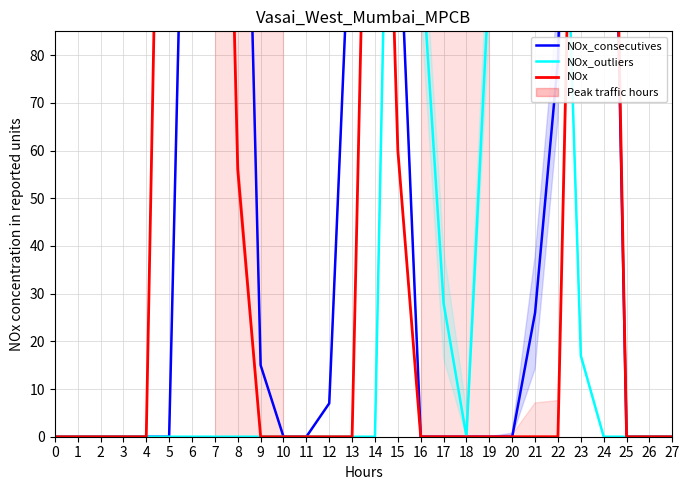

The NOx_outliers series shows 0 at 14. True or false?

True